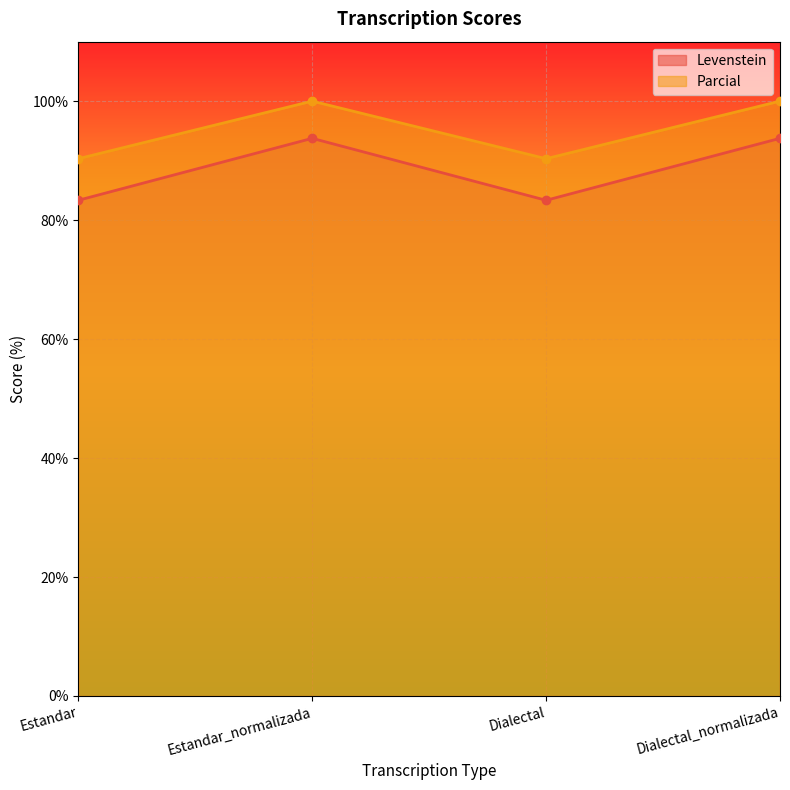

True or false: Levenstein and Parcial intersect in this chart.

False